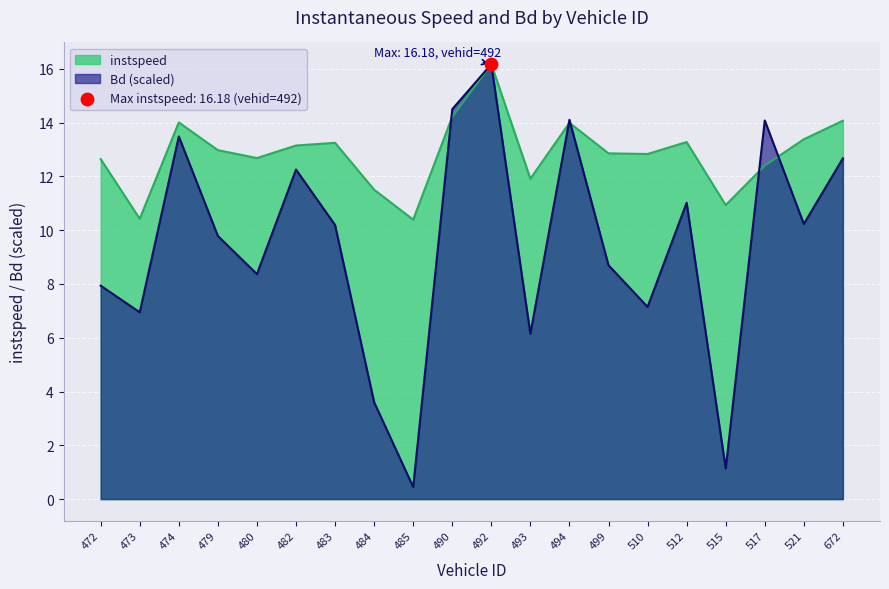

Which series contains the highest Y value?

instspeed